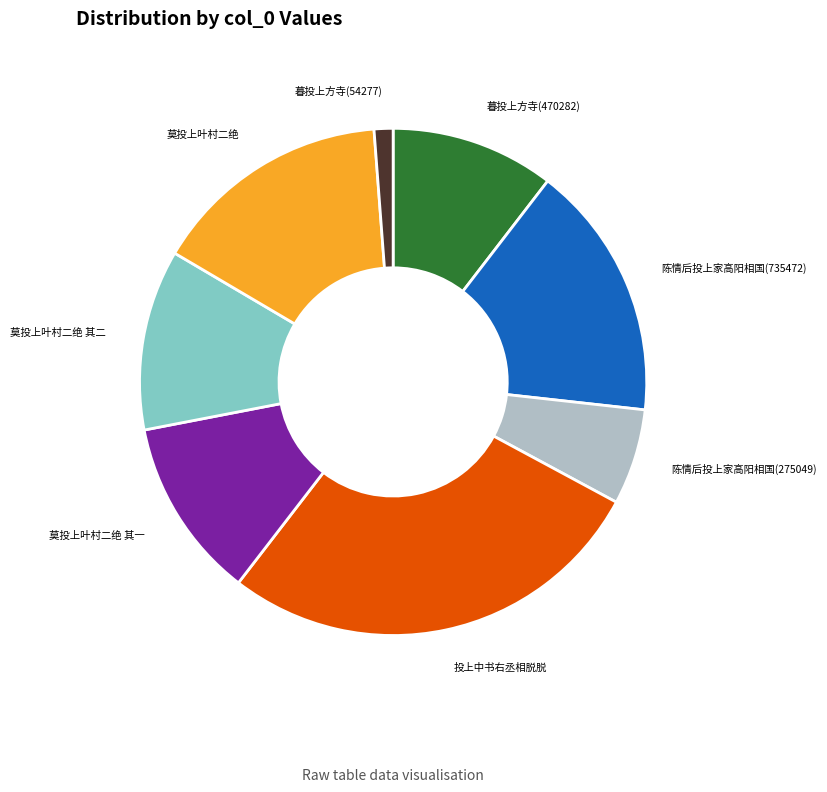

Is there any slice that represents more than half of the pie?

No